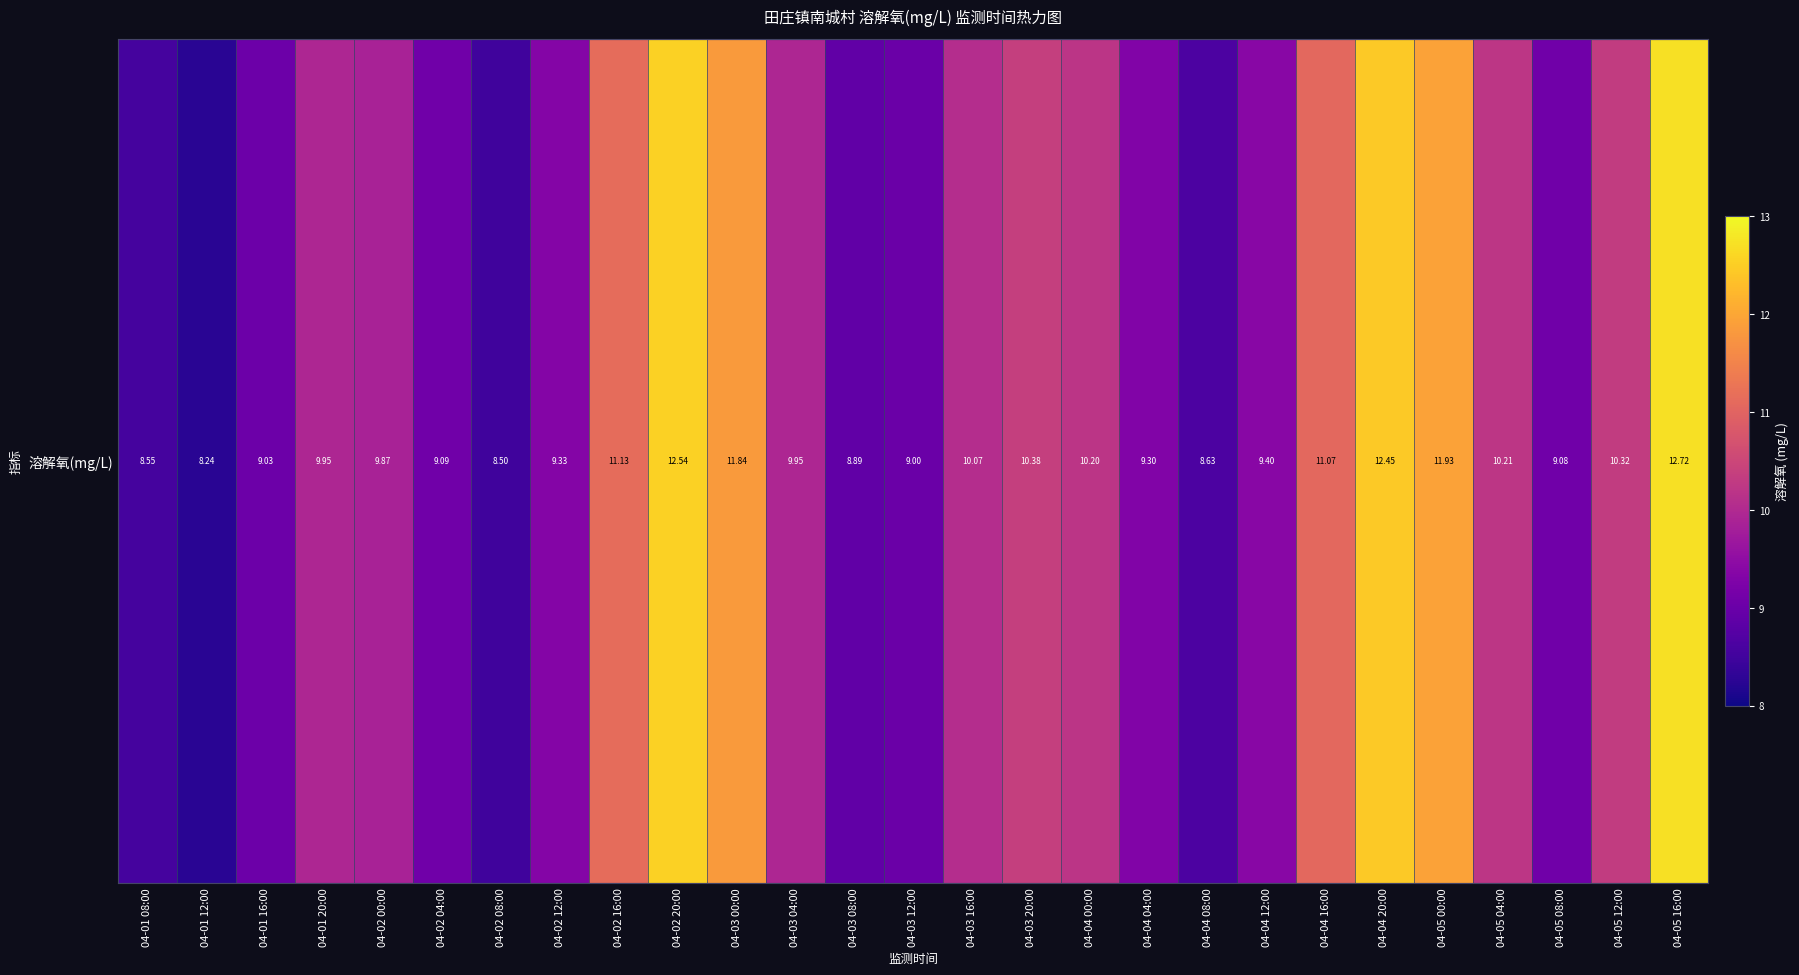

How many data points are above 9?

21